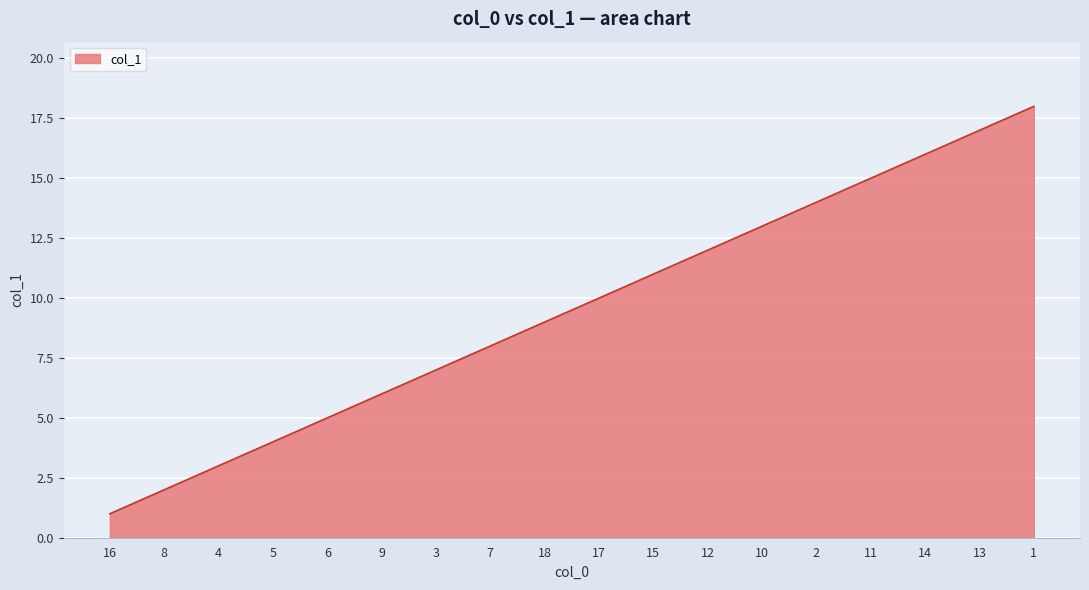

What is the sum of all values?

171